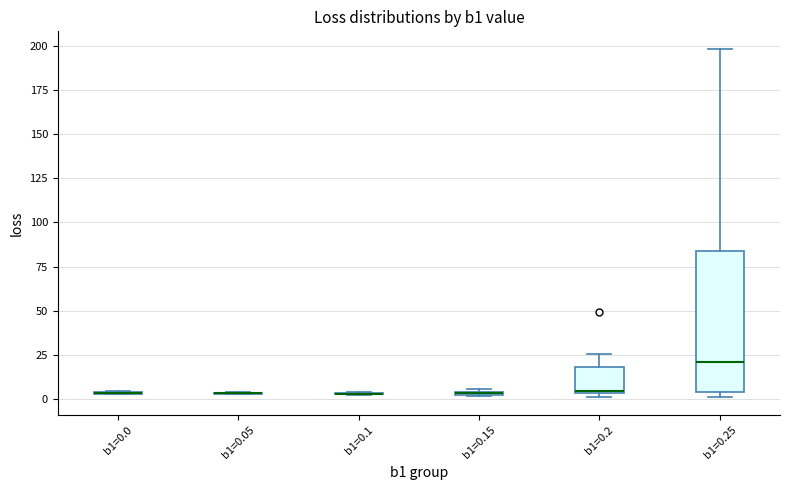

Comparing the boxes themselves (not the whiskers), which one is the tallest?

b1=0.25